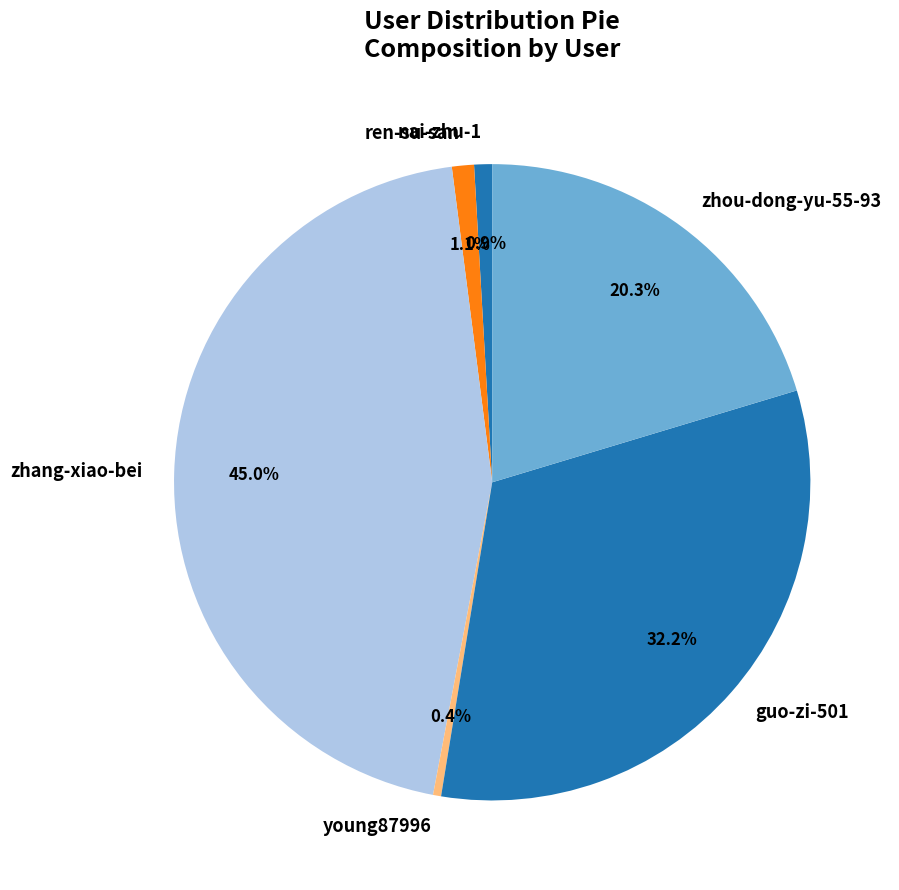

What is the ratio of the value at zhou-dong-yu-55-93 to the value at young87996?

49.7